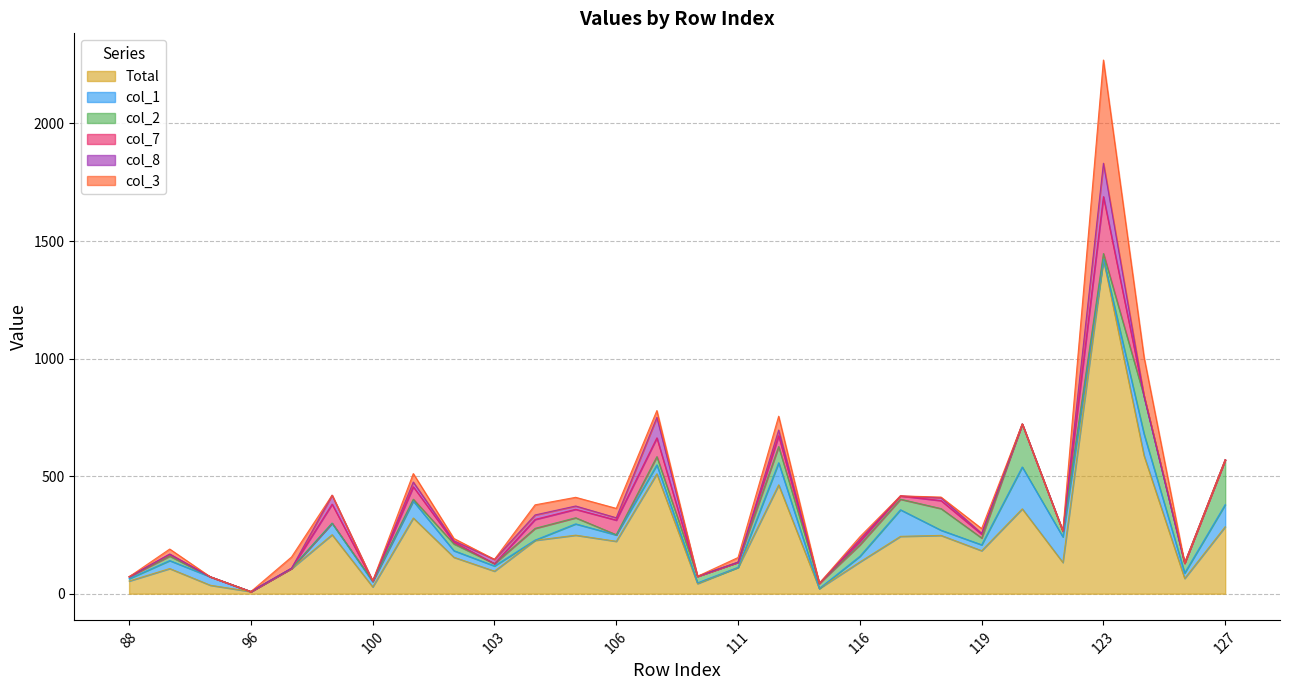

At which label is col_8 closest to 71?

108